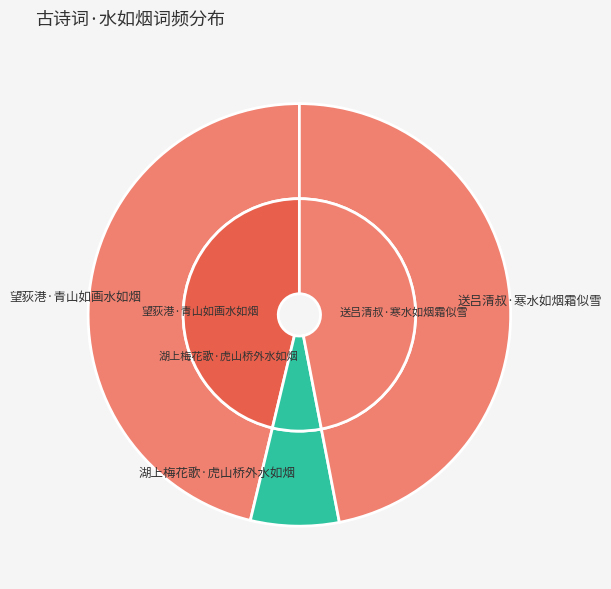

How many segments does this pie chart have?

3